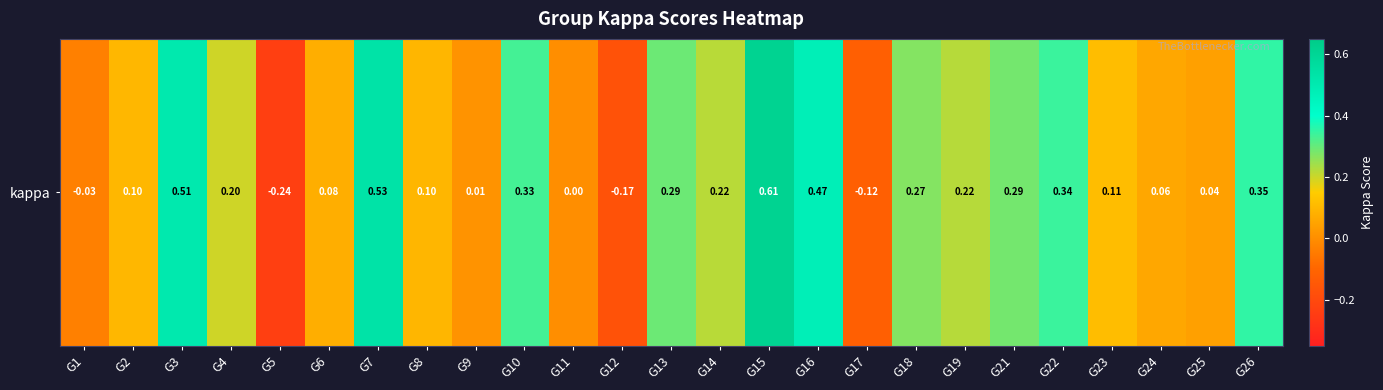

What is the change in value from G1 to G15?

+0.6